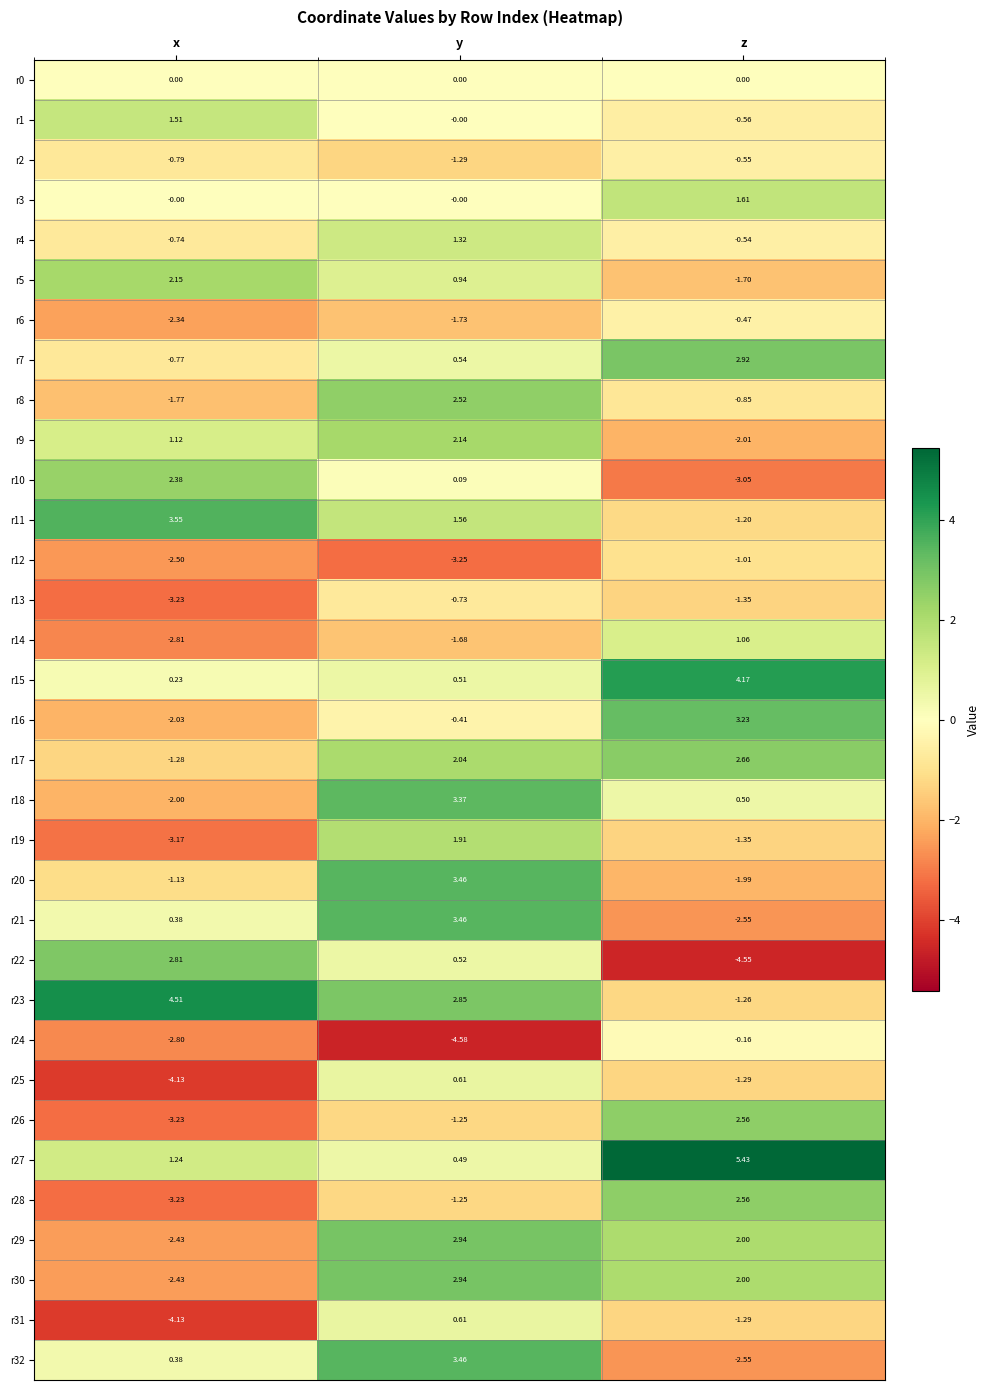

Which category has the highest value in the r6 series?

z